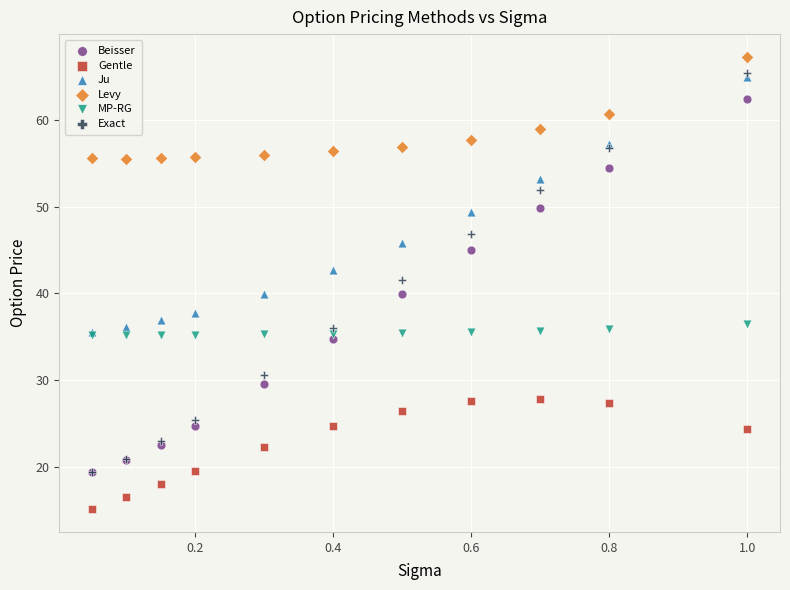

What are all the series names shown in the legend?

Beisser, Gentle, Ju, Levy, MP-RG, Exact